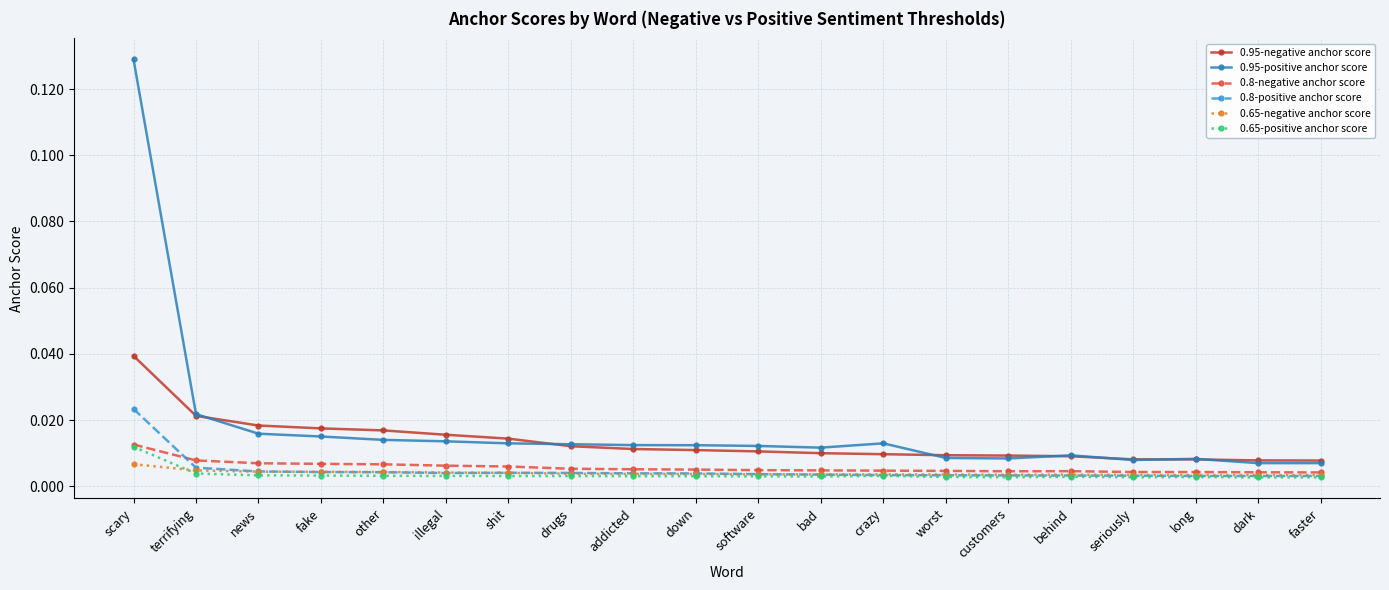

What is the label of the 10th point from the right?

software